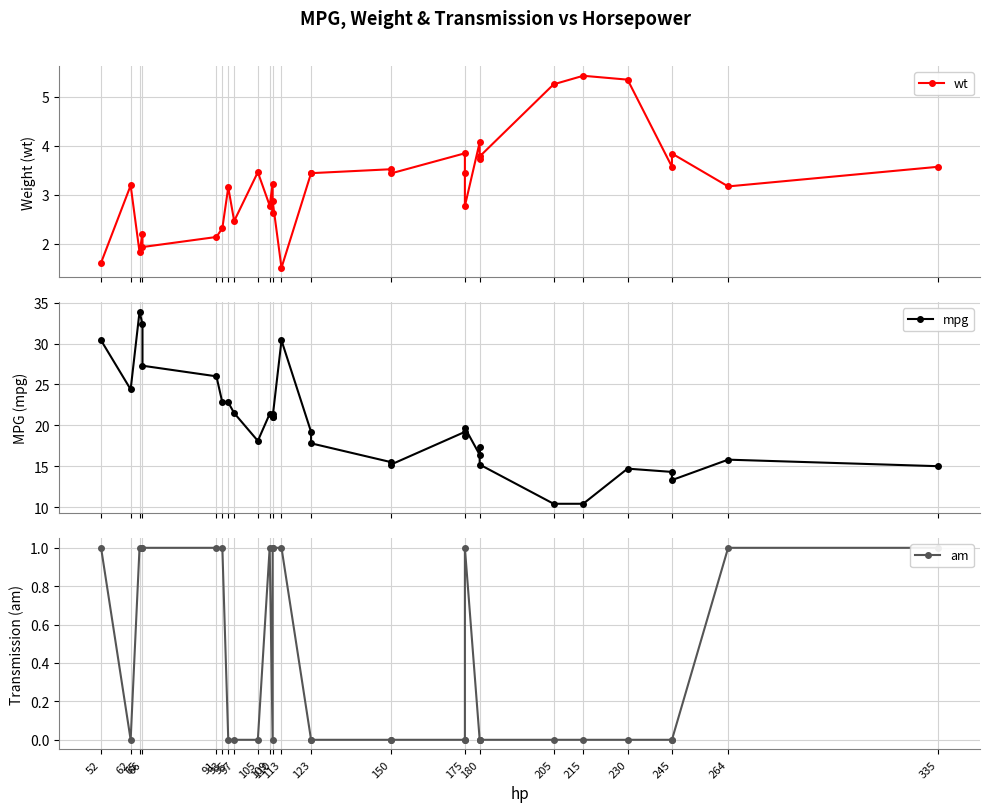

Reading left to right, list all the values displayed in this chart.

wt: 1.6	3.2	1.8	2.2	1.9	2.1	2.3	3.1	2.5	3.5	2.8	3.2	2.6	2.9	1.5	3.4	3.4	3.5	3.4	3.8	3.4	2.8	4.1	3.7	3.8	5.2	5.4	5.3	3.6	3.8	3.2	3.6
mpg: 30.4	24.4	33.9	32.4	27.3	26.0	22.8	22.8	21.5	18.1	21.4	21.4	21.0	21.0	30.4	19.2	17.8	15.5	15.2	19.2	18.7	19.7	16.4	17.3	15.2	10.4	10.4	14.7	14.3	13.3	15.8	15.0
am: 1.0	0.0	1.0	1.0	1.0	1.0	1.0	0.0	0.0	0.0	1.0	0.0	1.0	1.0	1.0	0.0	0.0	0.0	0.0	0.0	0.0	1.0	0.0	0.0	0.0	0.0	0.0	0.0	0.0	0.0	1.0	1.0